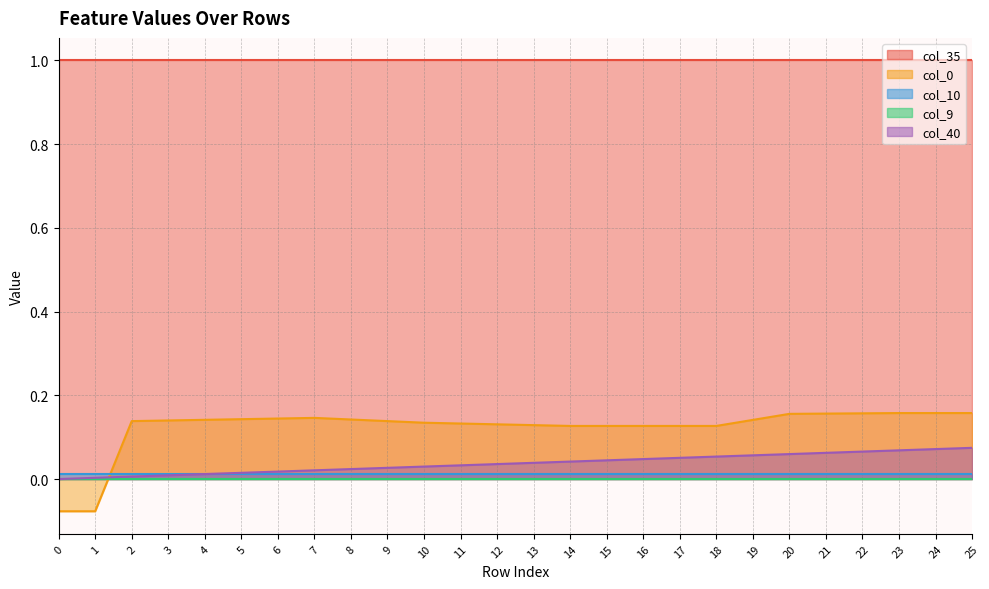

True or false: col_40 and col_9 intersect in this chart.

False